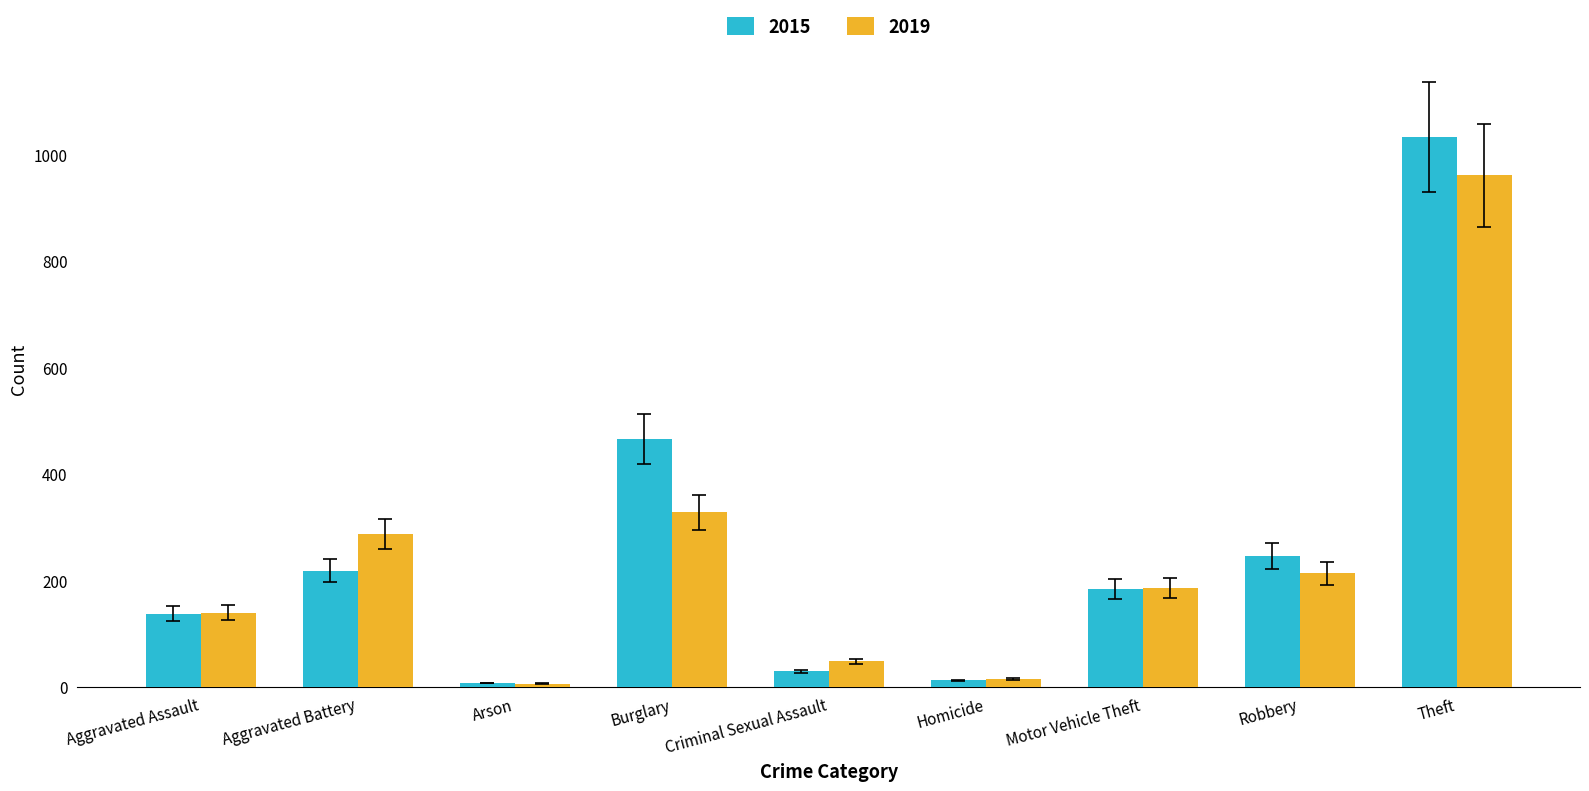

Which series has the largest range (max minus min)?

2015